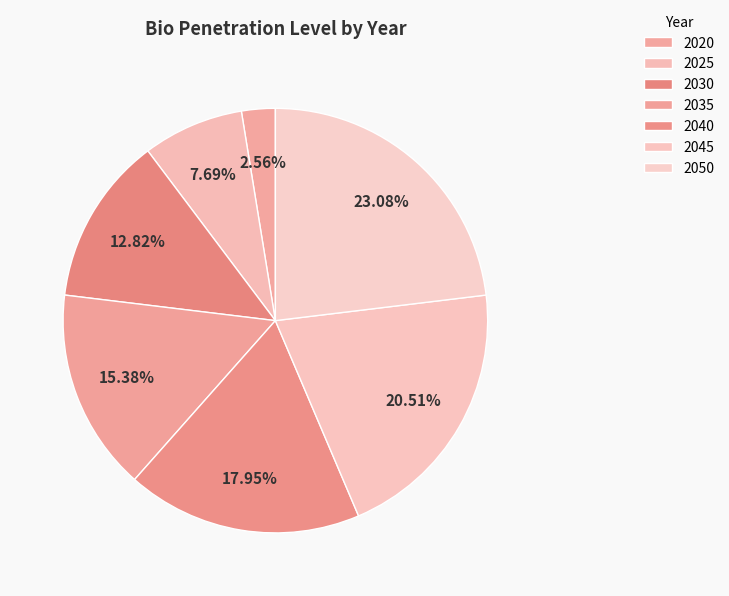

Count the number of slices in the pie.

7